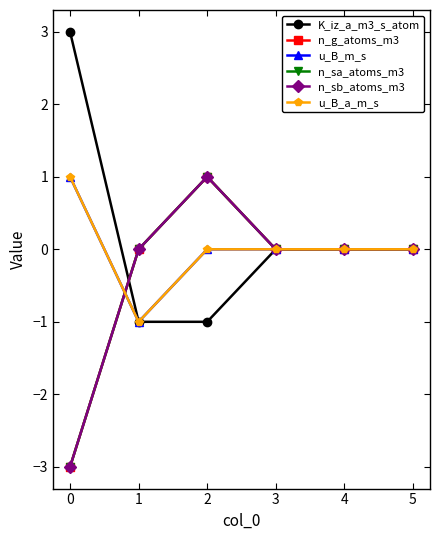

Reading left to right, transcribe all the data shown in this chart.

K_iz_a_m3_s_atom: 3	-1	-1	0	0	0
n_g_atoms_m3: -3	0	1	0	0	0
u_B_m_s: 1	-1	0	0	0	0
n_sa_atoms_m3: -3	0	1	0	0	0
n_sb_atoms_m3: -3	0	1	0	0	0
u_B_a_m_s: 1	-1	0	0	0	0